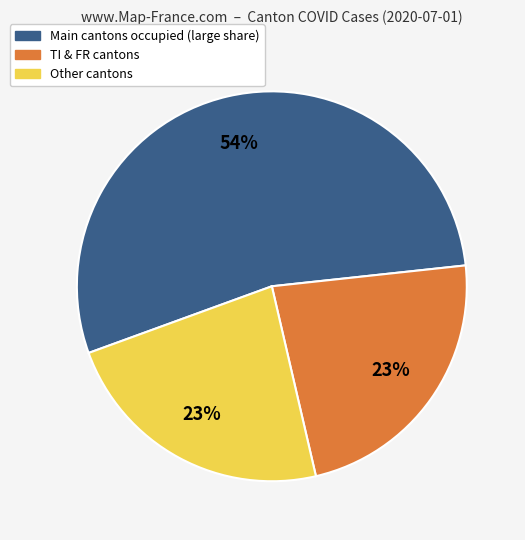

Does any single category account for the majority?

Yes